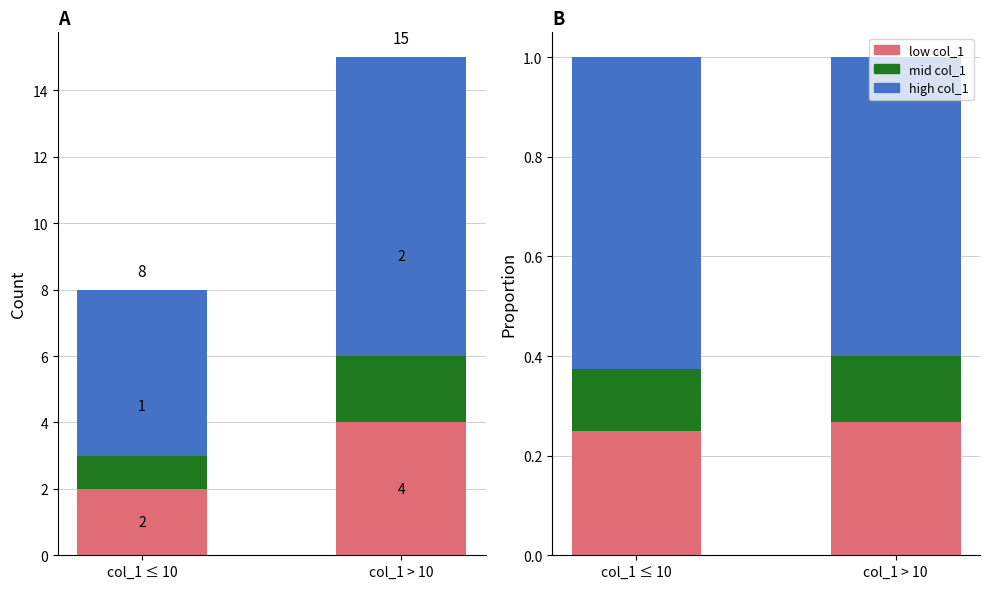

Reading left to right, what are all the values shown in this chart?

col_2=0 (low): 0.2	0.3
col_2=0 (mid): 0.1	0.1
col_2=0 (high): 0.6	0.6